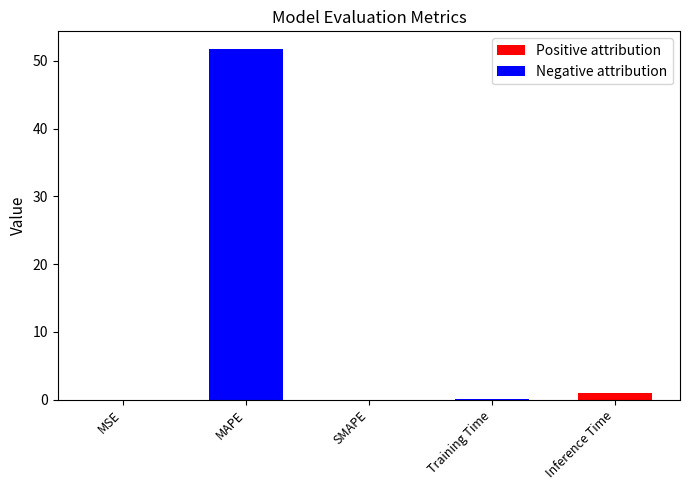

List the labels in order of value, largest first.

MAPE, Inference Time, Training Time, MSE, SMAPE